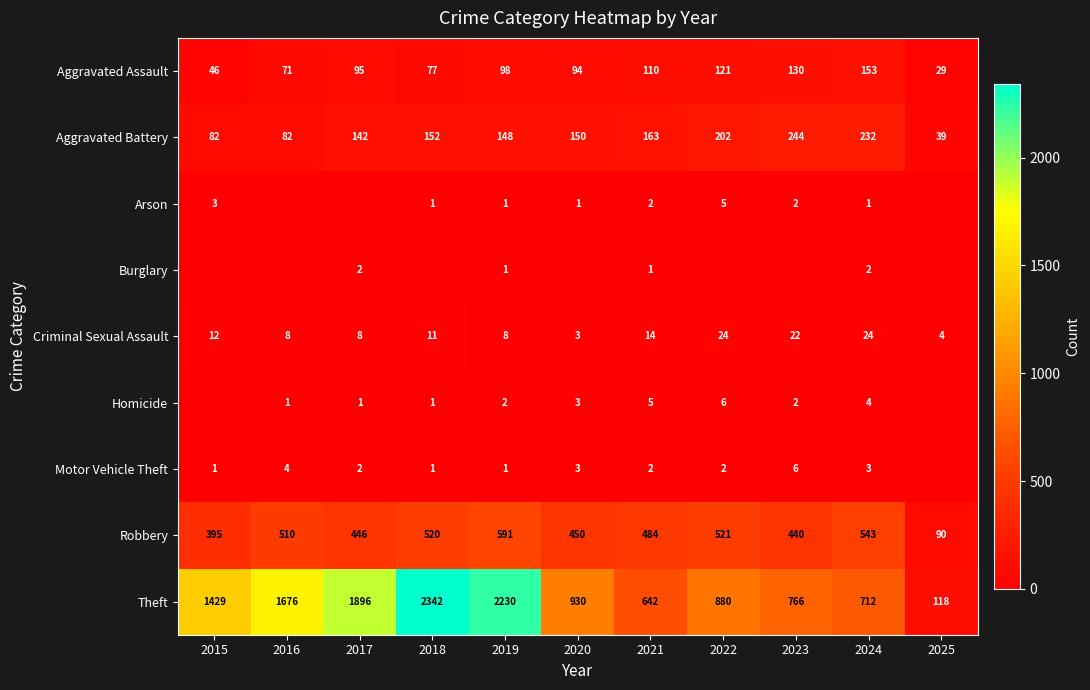

Where does the Aggravated Battery series first go above 150?

2018